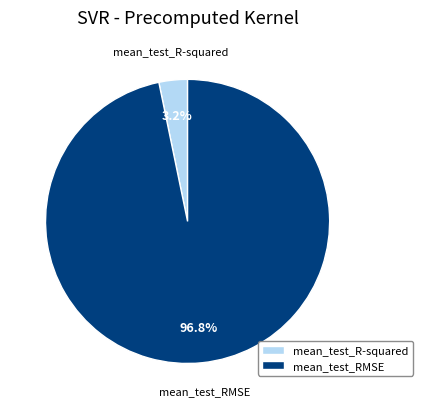

To the nearest percent, what is the difference between the largest and smallest slice percentages?

94%